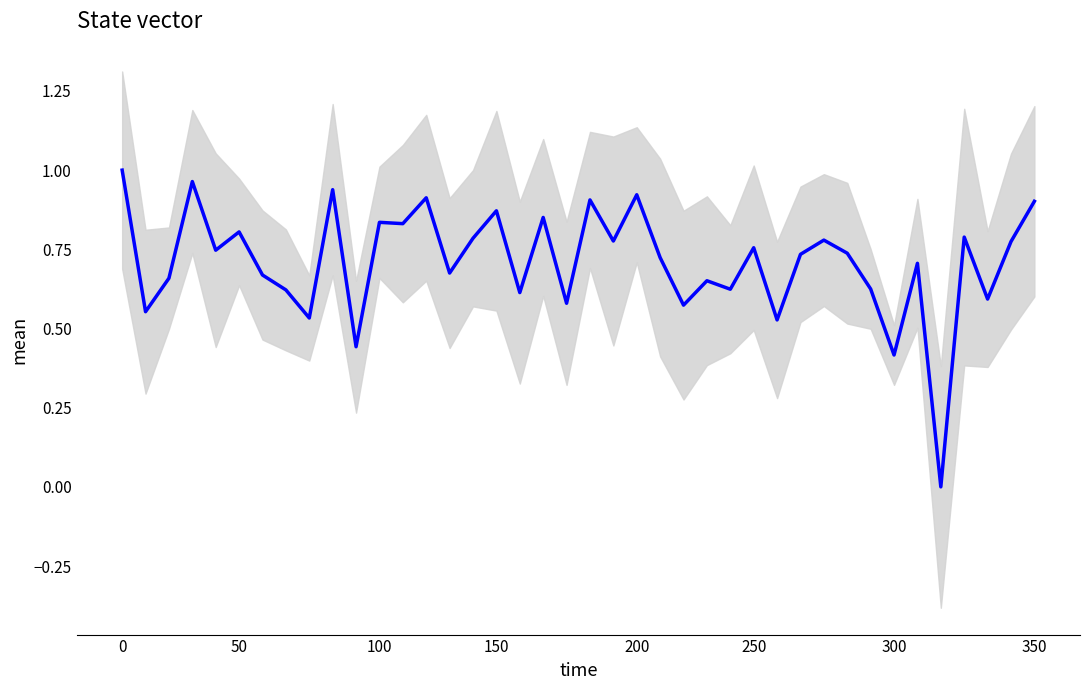

Reading left to right, transcribe all the data shown in this chart.

1.0	0.6	0.7	1.0	0.7	0.8	0.7	0.6	0.5	0.9	0.4	0.8	0.8	0.9	0.7	0.8	0.9	0.6	0.9	0.6	0.9	0.8	0.9	0.7	0.6	0.7	0.6	0.8	0.5	0.7	0.8	0.7	0.6	0.4	0.7	0.0	0.8	0.6	0.8	0.9